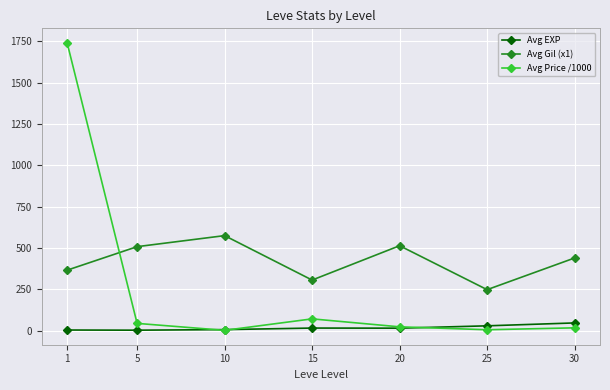

How many values in the Avg Price /1000 series are below 23?

3